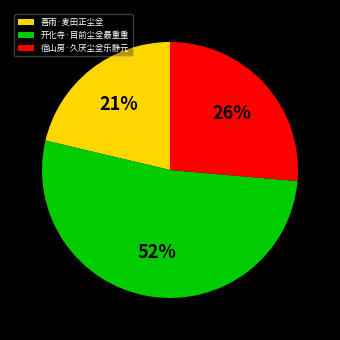

Is the sum of 开化寺·目前尘坌最重重 and 宿山房·久厌尘坌乐静元 greater than half?

Yes